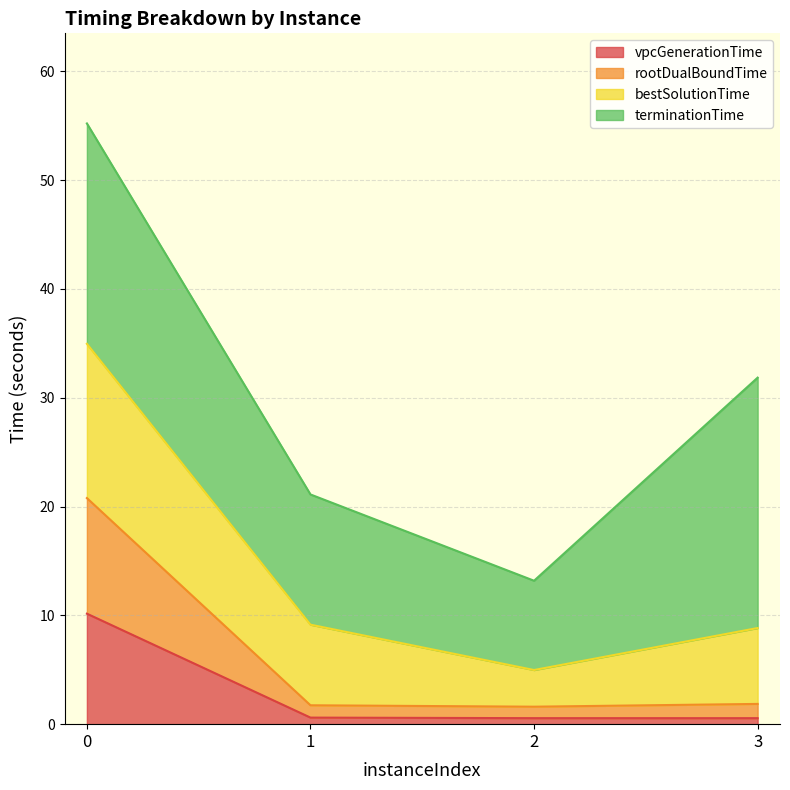

Is it true that vpcGenerationTime equals 0.6 at 3?

True